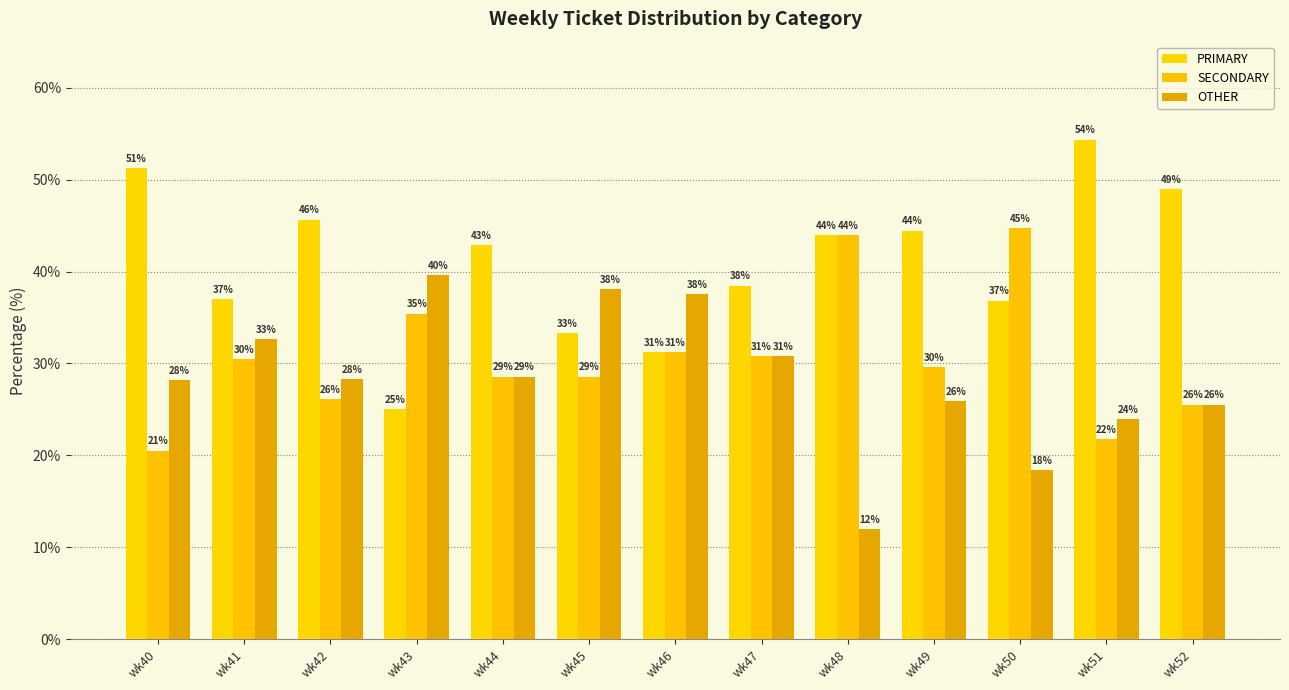

Between wk44 and wk52, which is larger?

wk52